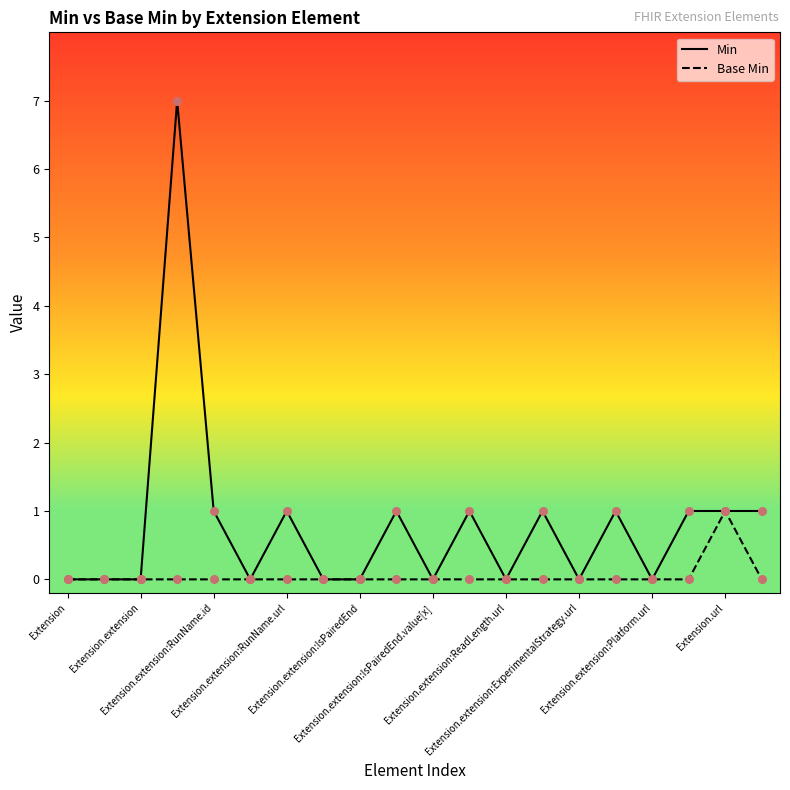

Which series has the widest spread of Y values?

Min